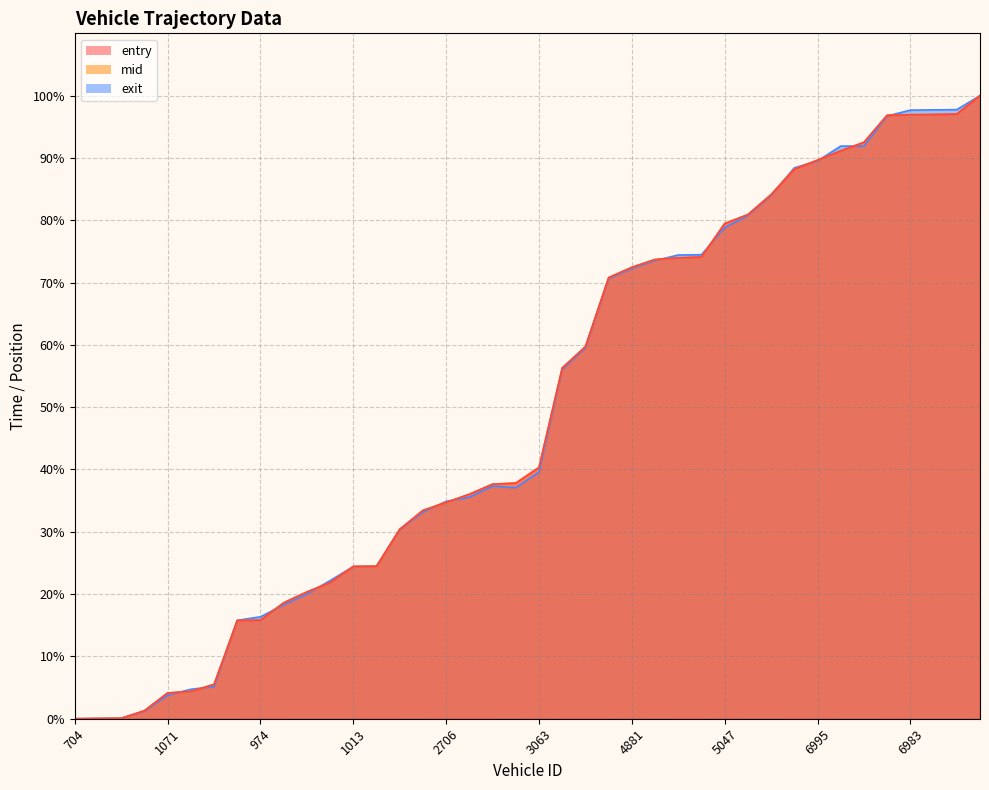

How many distinct data groups are displayed?

3